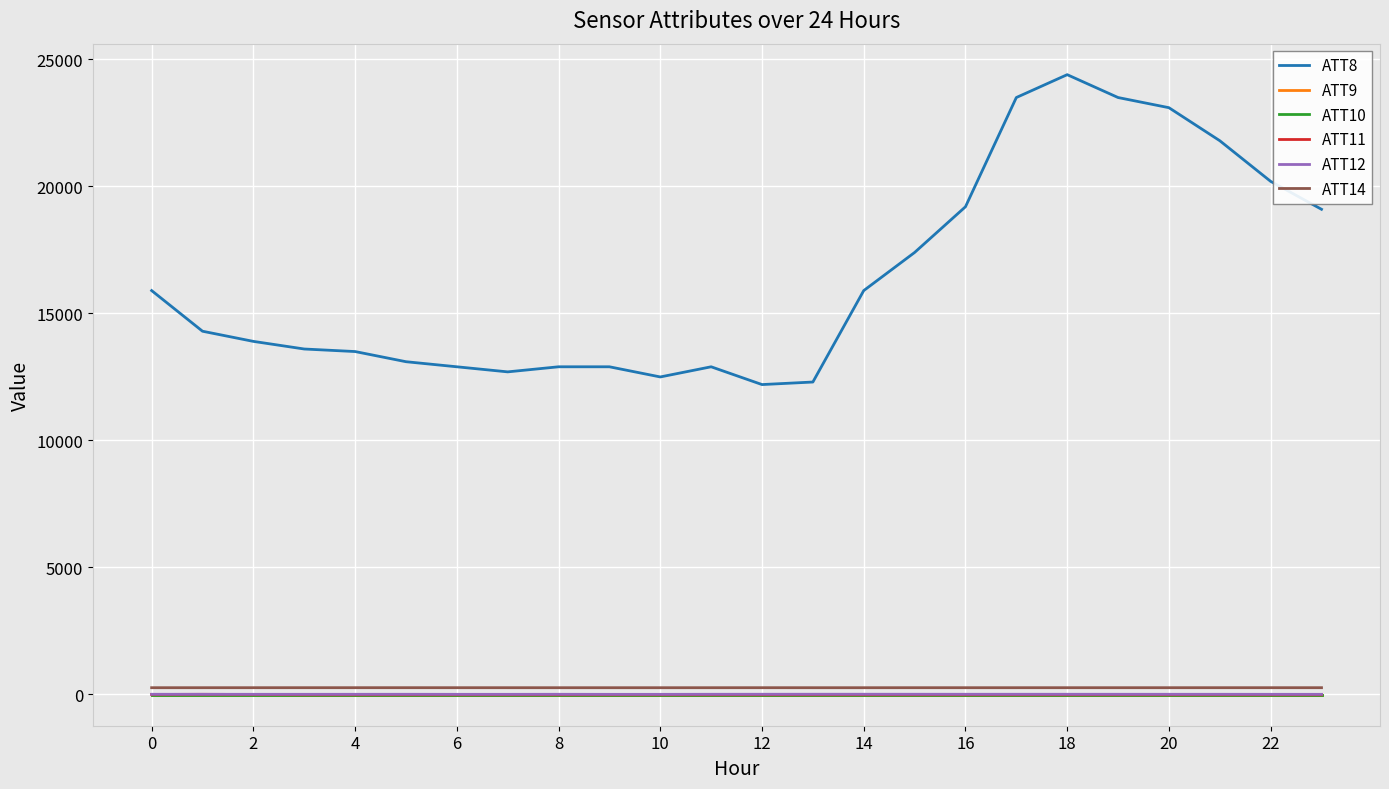

Which label corresponds to the largest value in the chart?

18